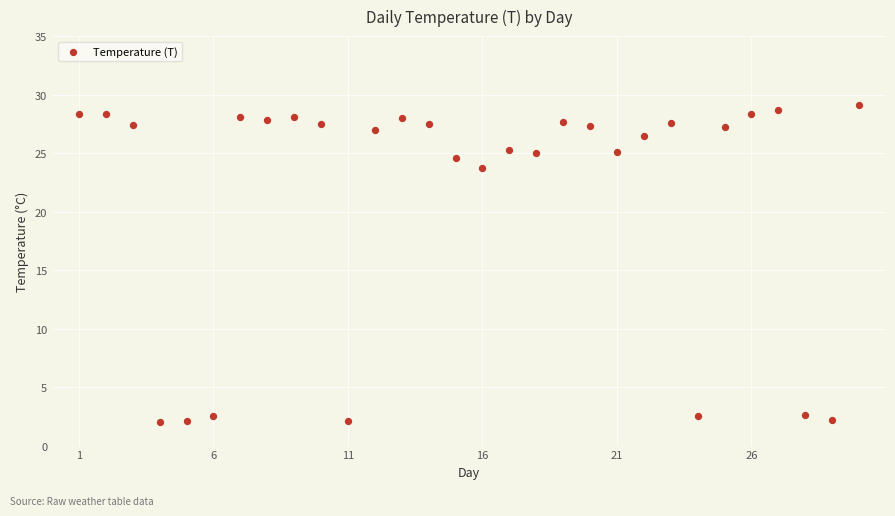

What is the range of X values (max minus min)?

29.0